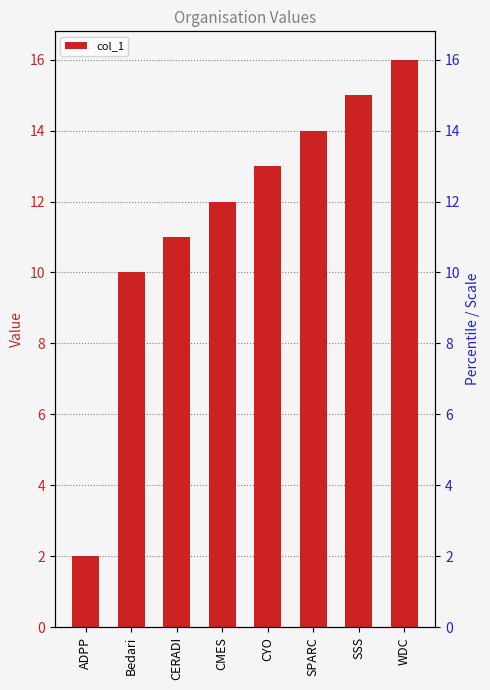

Are the bars grouped side by side (vs. stacked)?

No